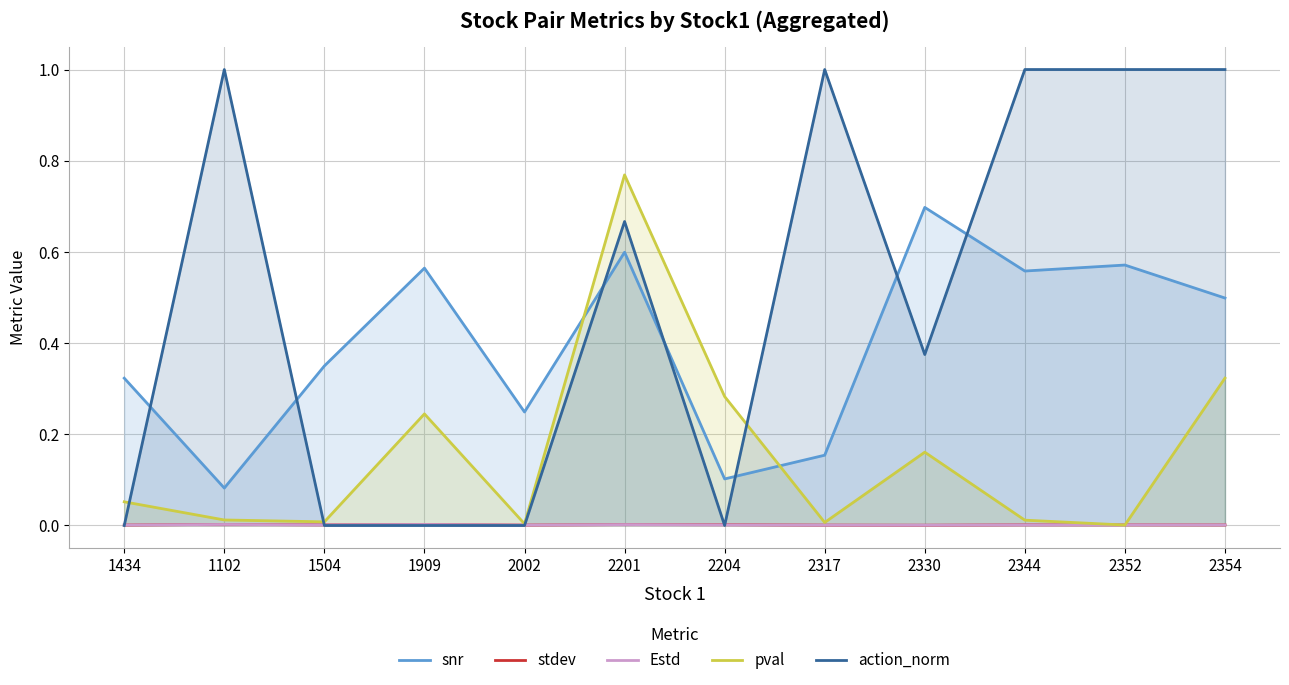

What is the label of the 3rd point from the right?

2344